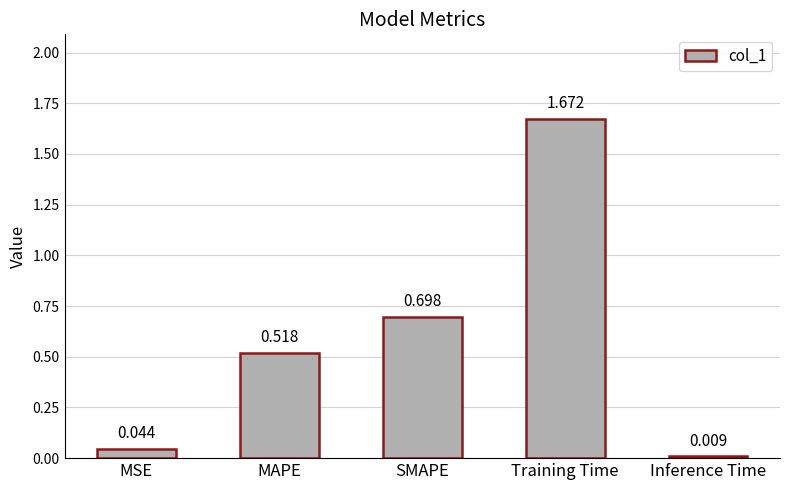

Count the number of categories in the chart.

5